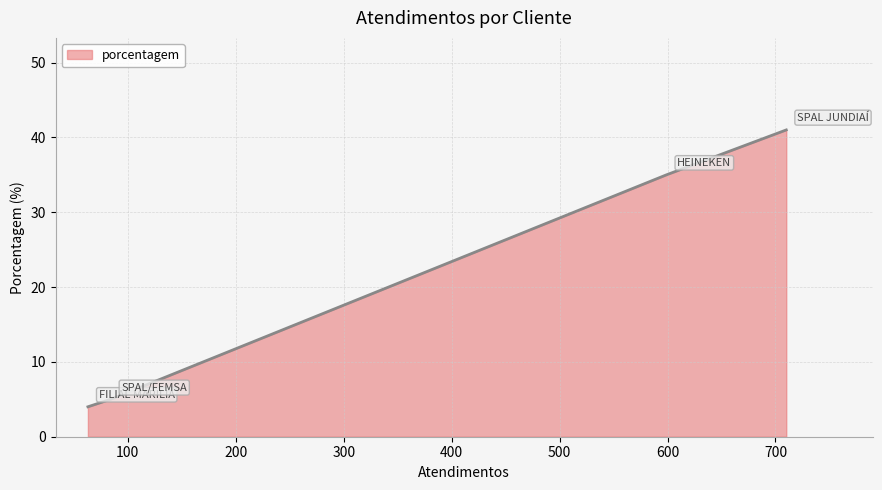

True or false: the data has more than 0 interior local peaks.

False